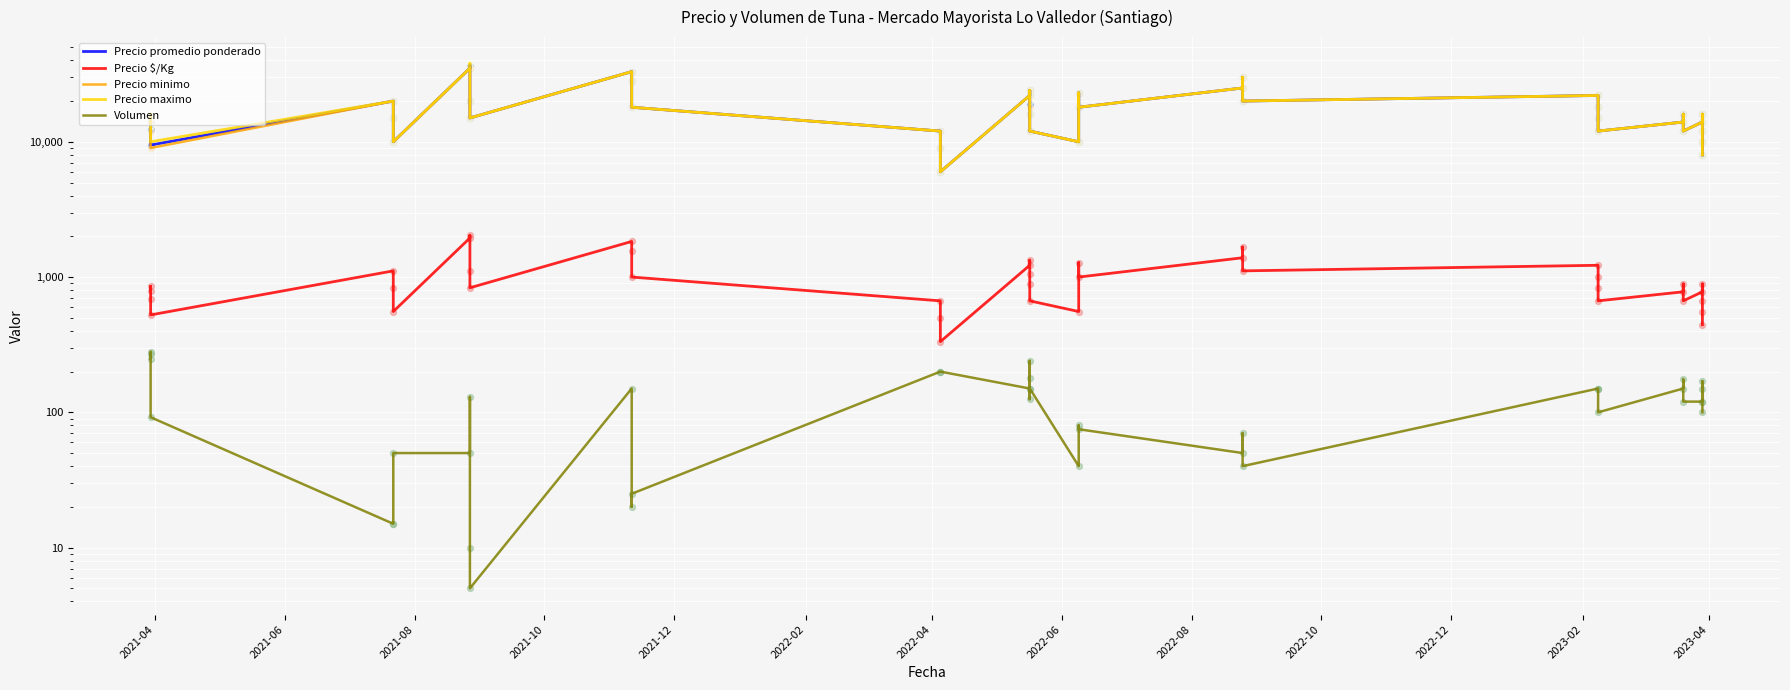

Is the value of Precio minimo at 2021-10 greater than the value of Precio promedio ponderado at 23?

No